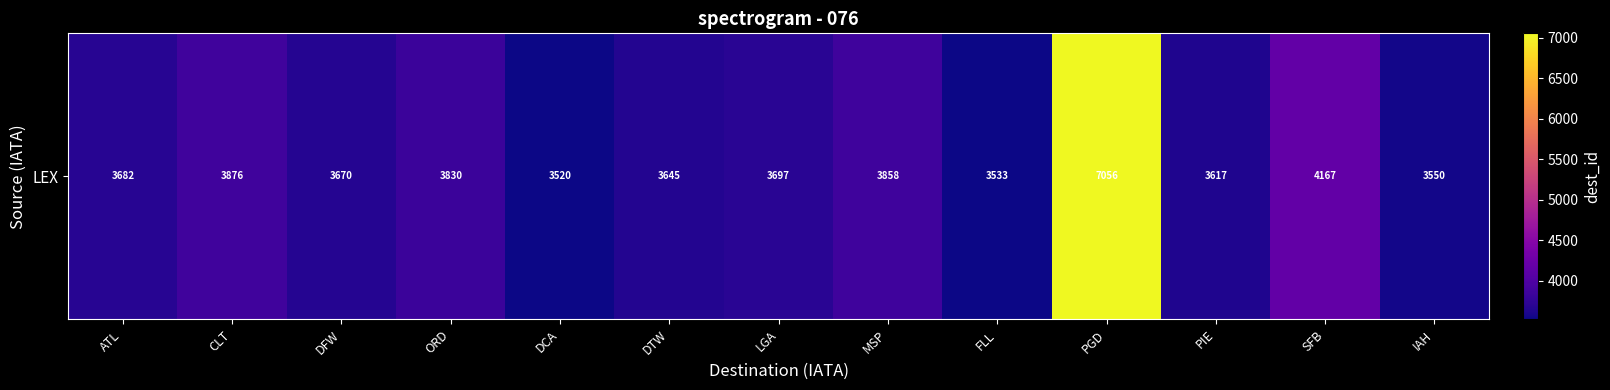

What is the sum of all values?

51701